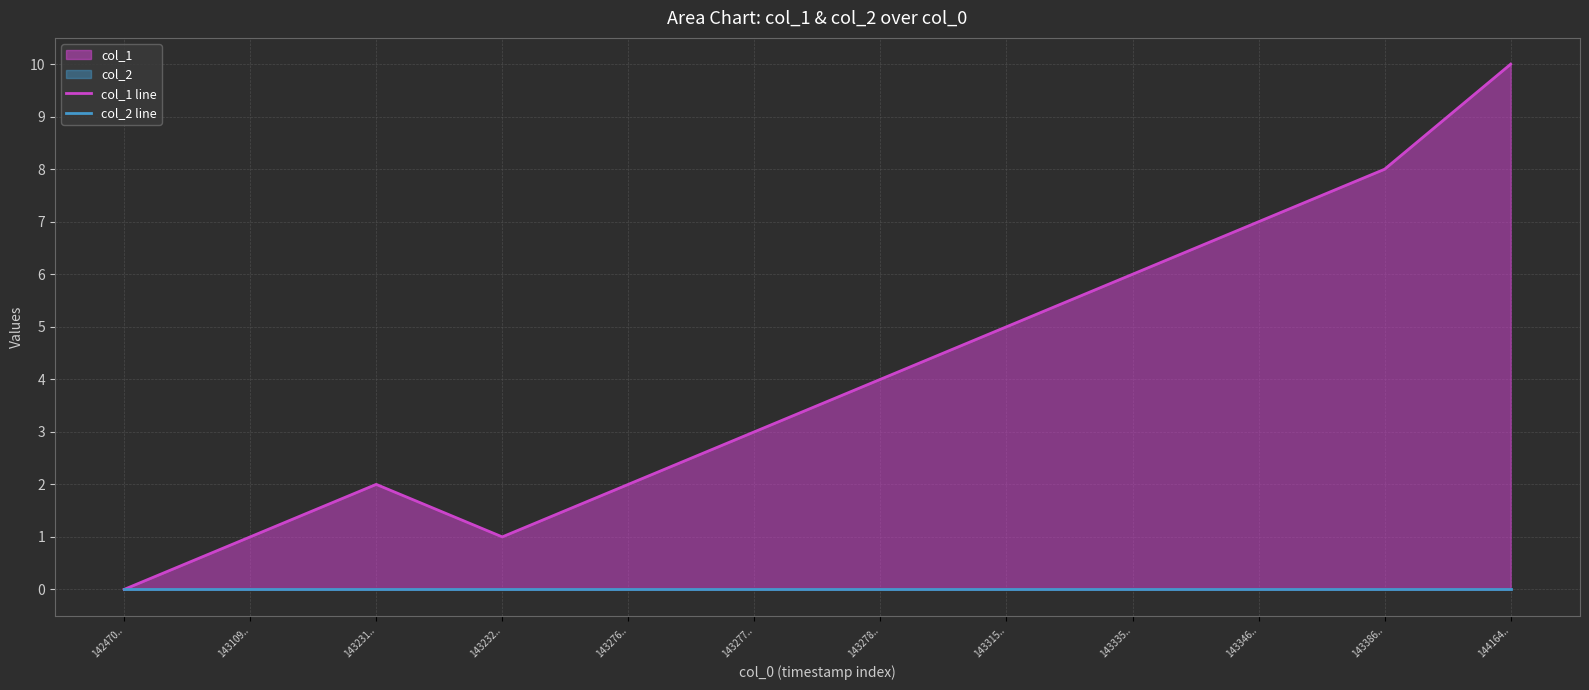

Which category has the highest value in the col_2 line series?

142470..